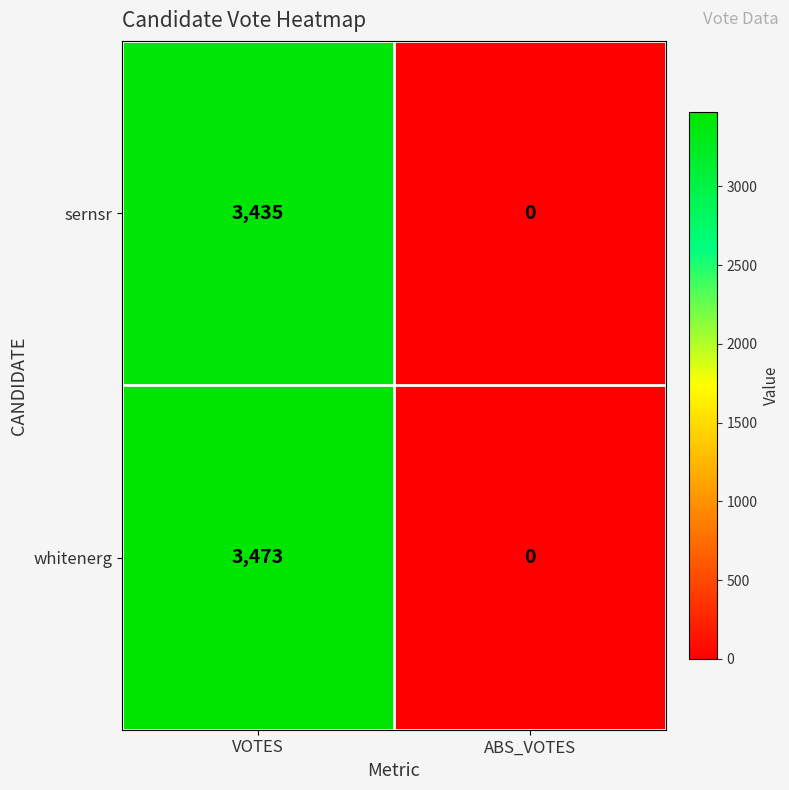

What is the difference between the maximum and minimum values in the whitenerg series?

3473